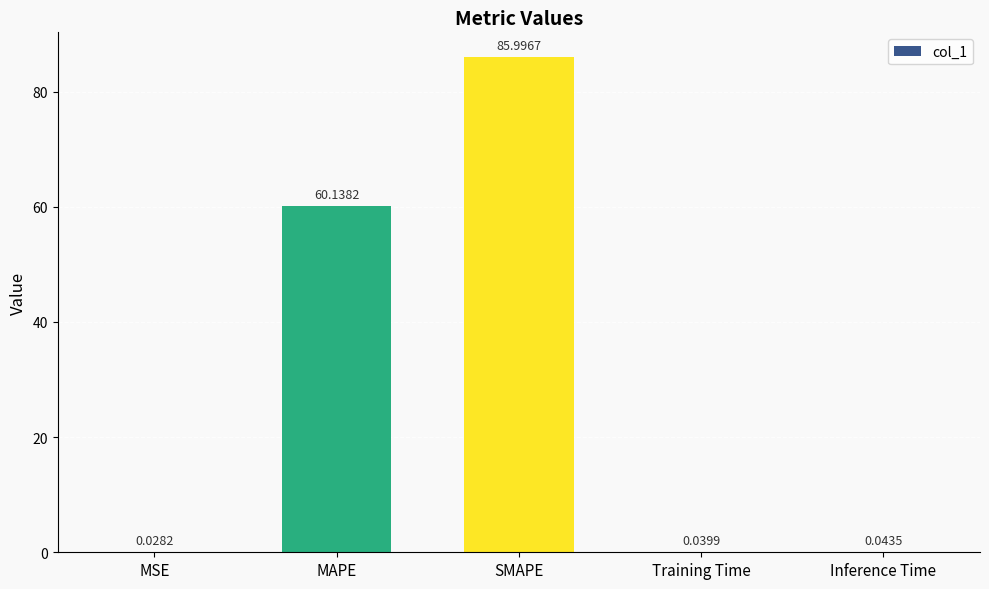

What is the sum of all values?

146.2